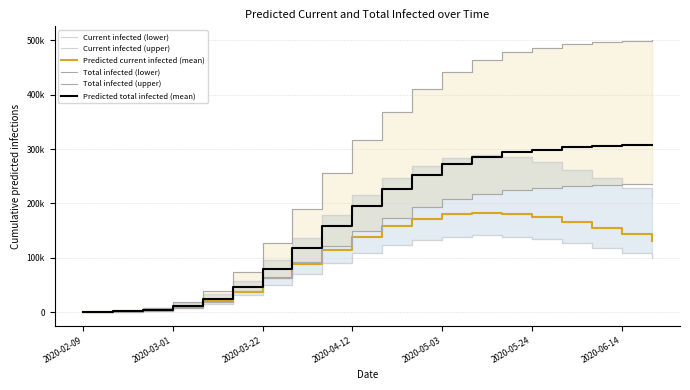

What is the difference between the maximum and minimum values in the Predicted current infected (mean) series?

182838